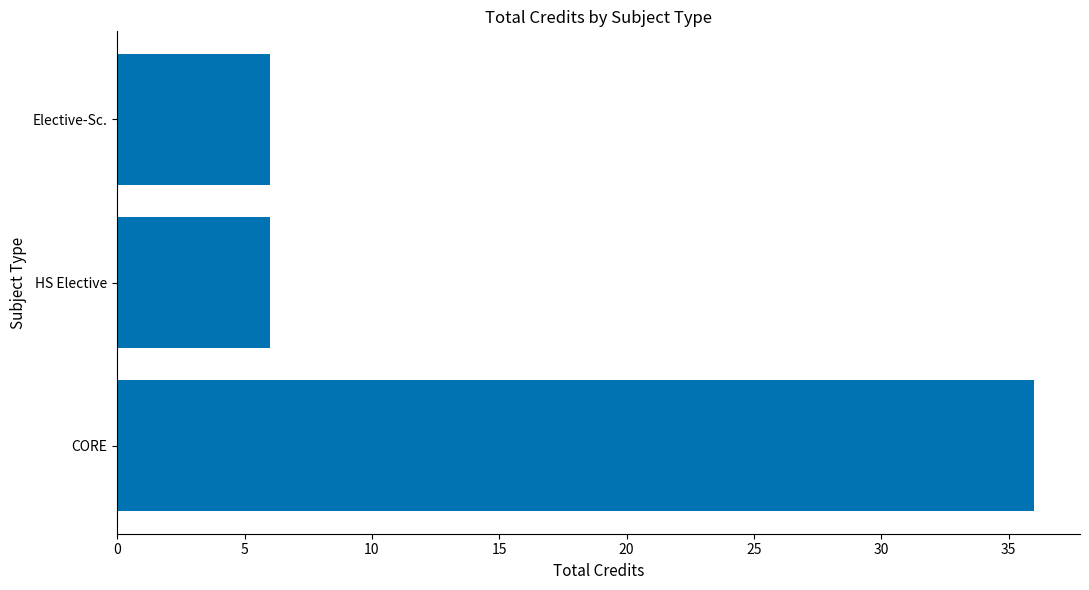

What is the approximate value at CORE?

36